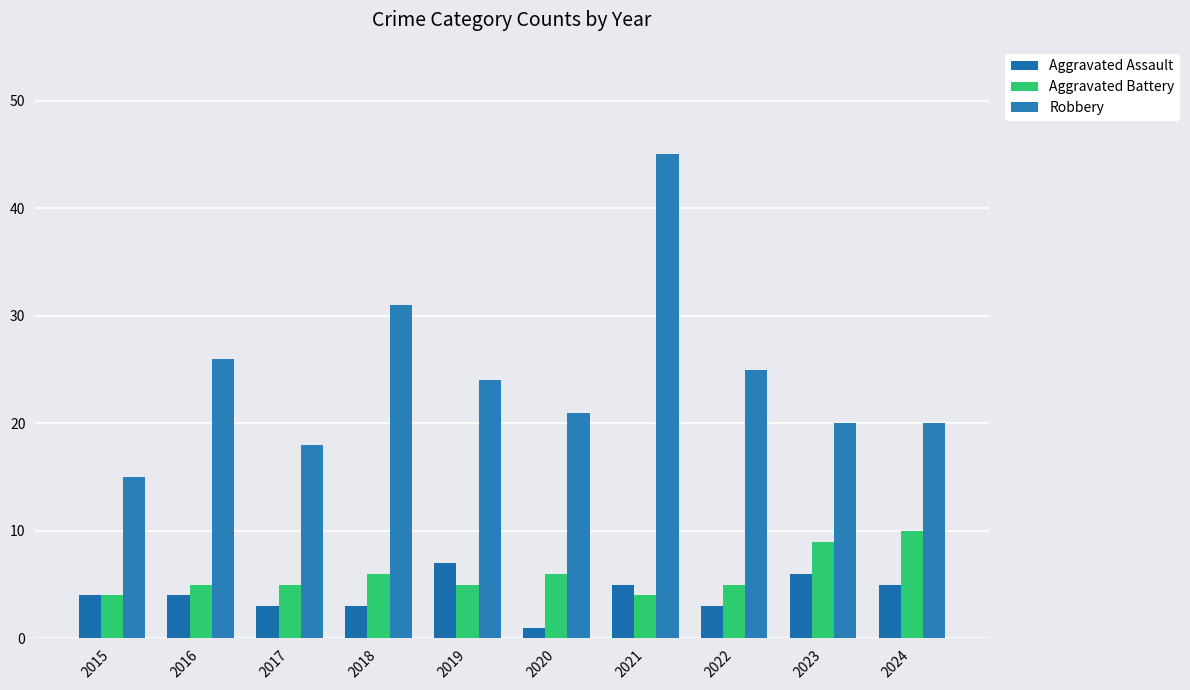

What are all the series names shown in the legend?

Aggravated Assault, Aggravated Battery, Robbery